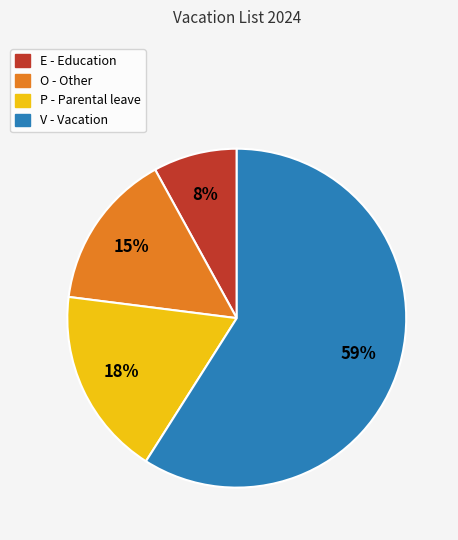

Does V - Vacation represent more than half of the total?

Yes